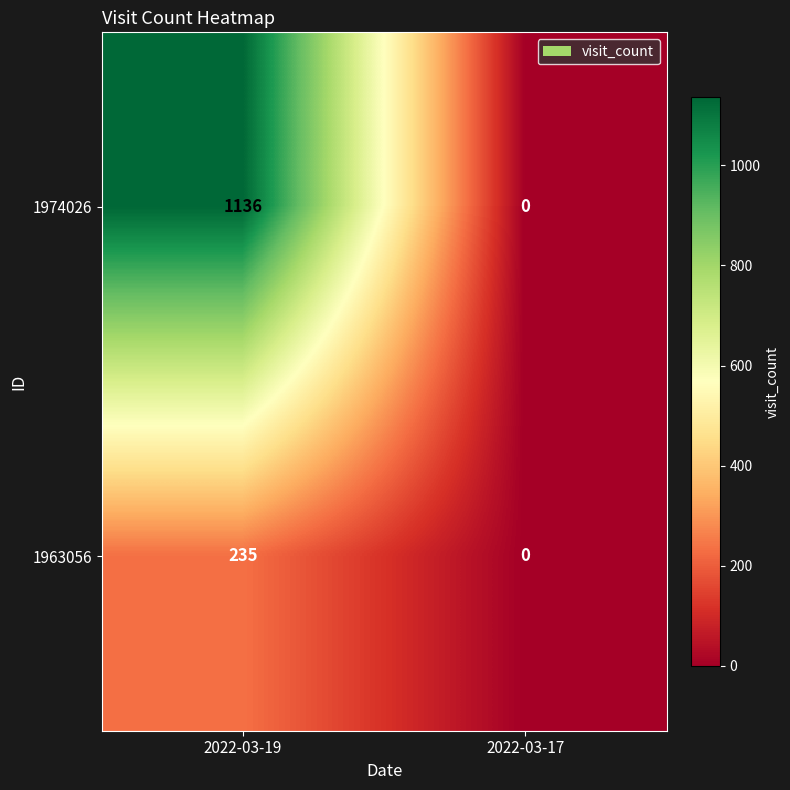

Which has a higher value, 2022-03-19 or 2022-03-17?

2022-03-19